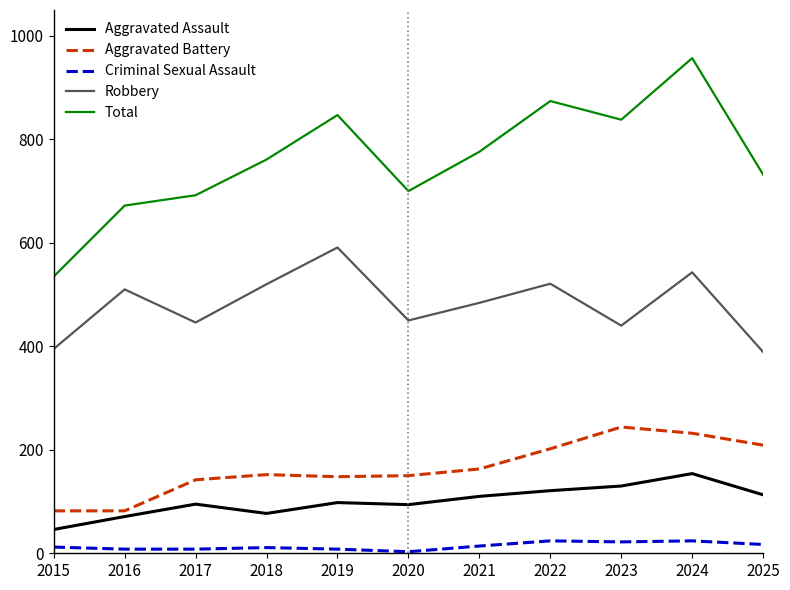

Is it true that Total equals 1268 at 2025?

False